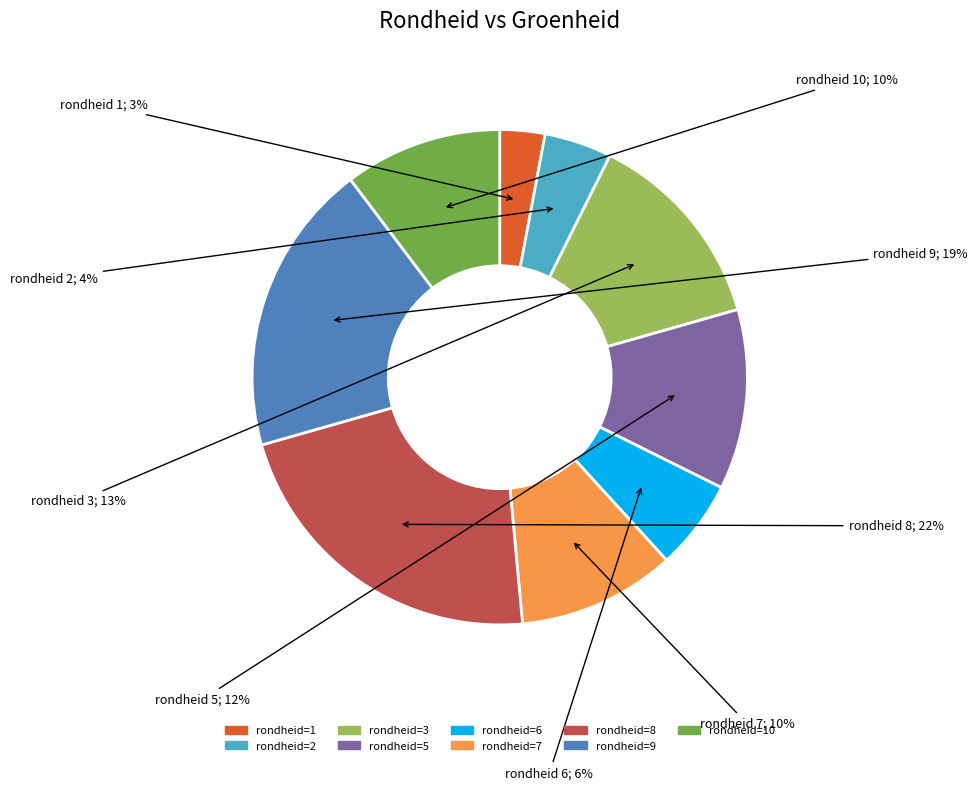

To the nearest percent, what is the average slice percentage?

11%